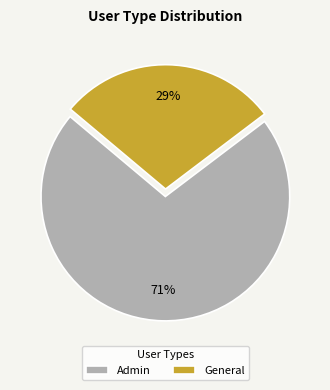

Is it true that Admin is 80% of the pie?

False